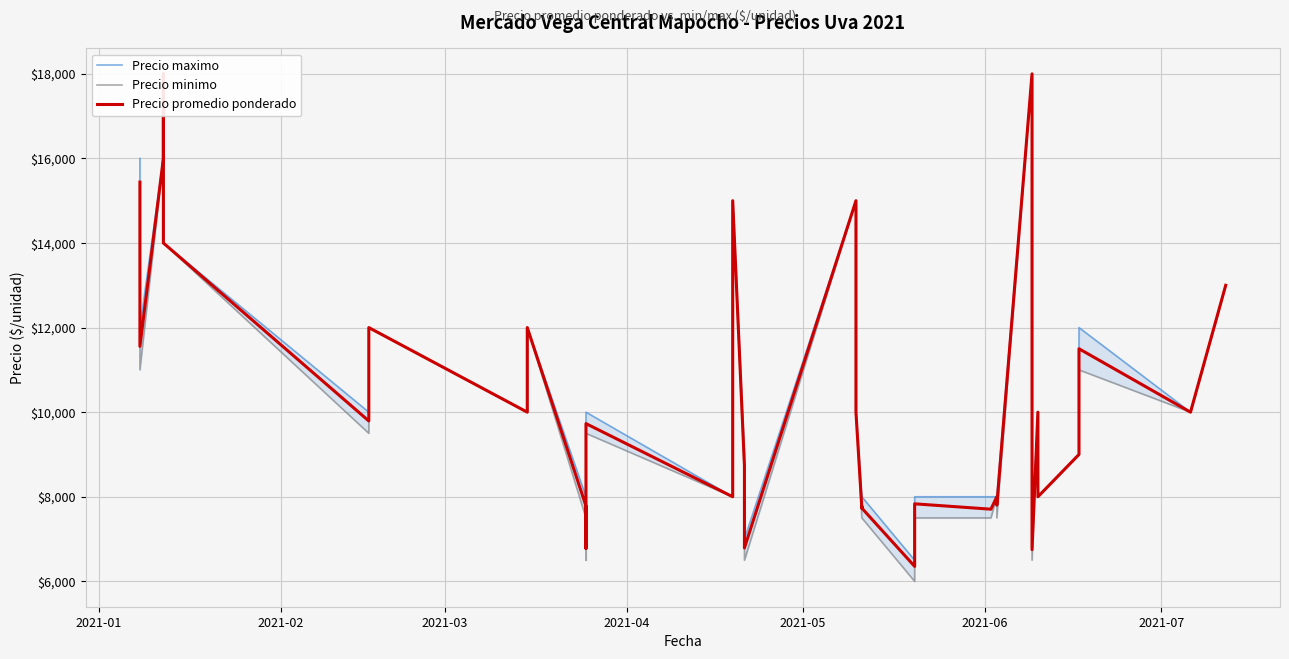

At which label does Precio promedio ponderado first exceed 10000?

2021-01